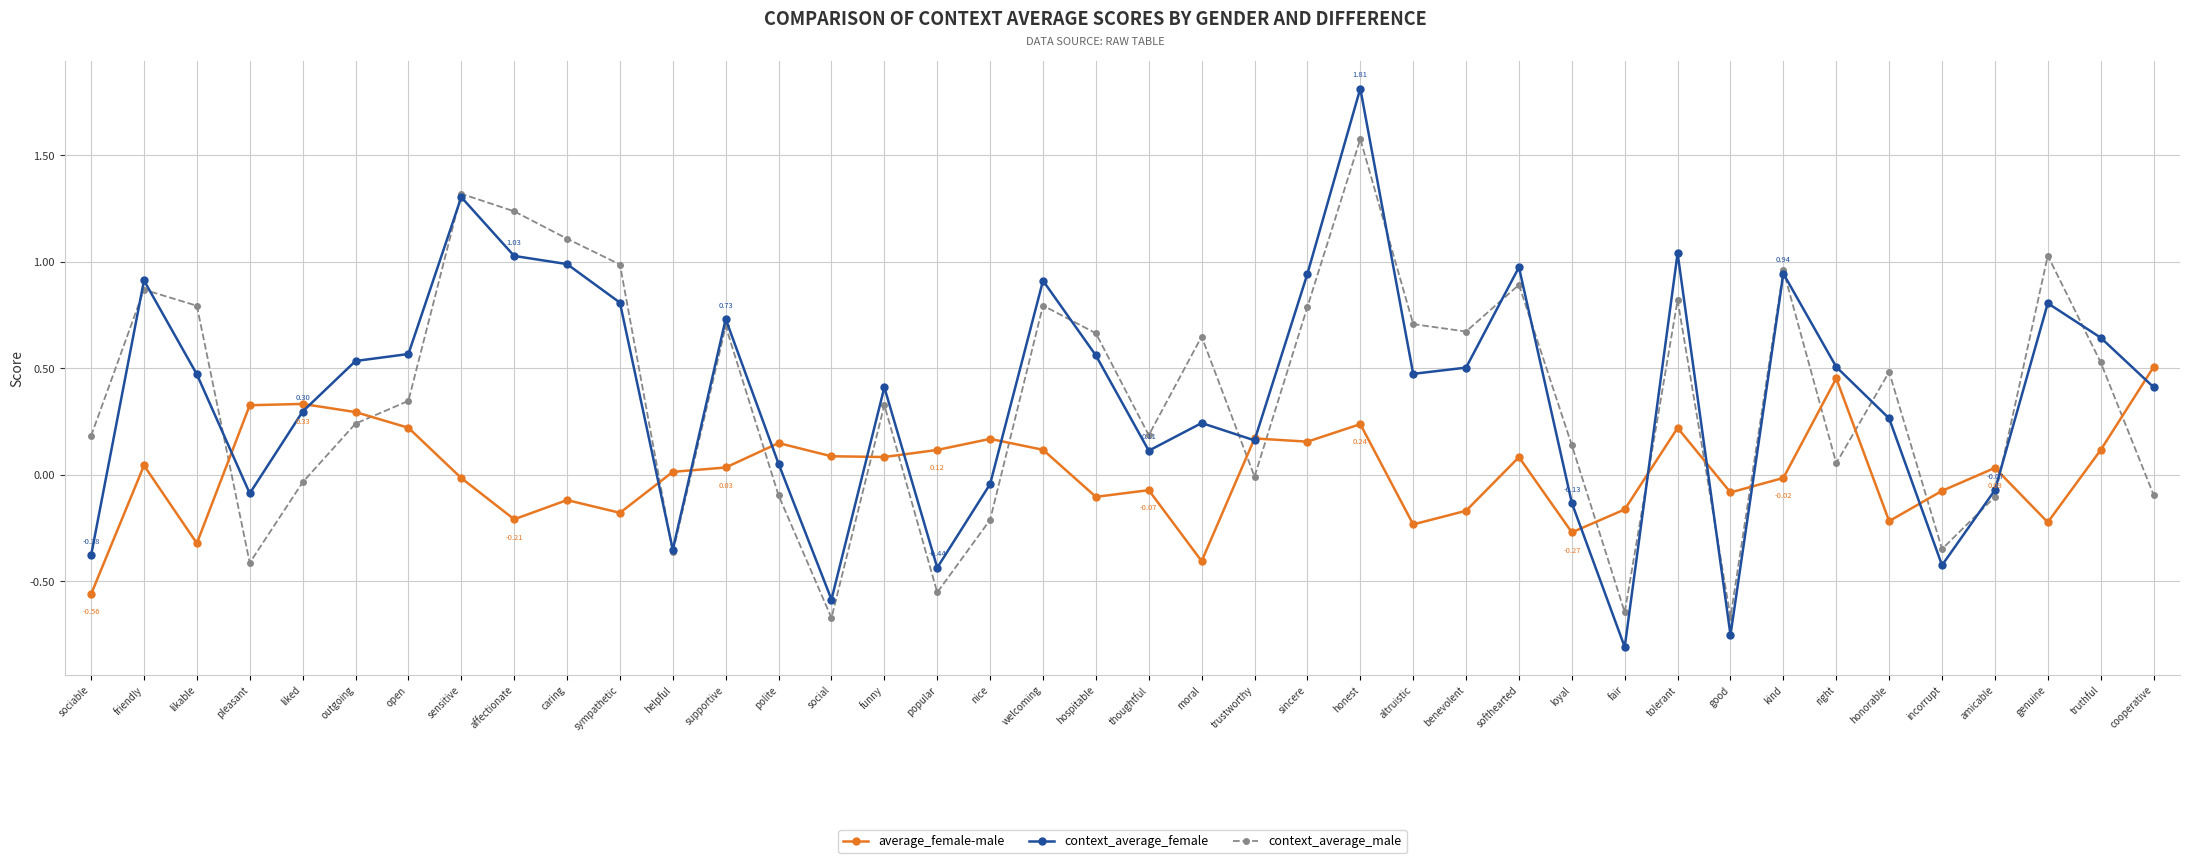

What is the label of the 11th point from the right?

fair